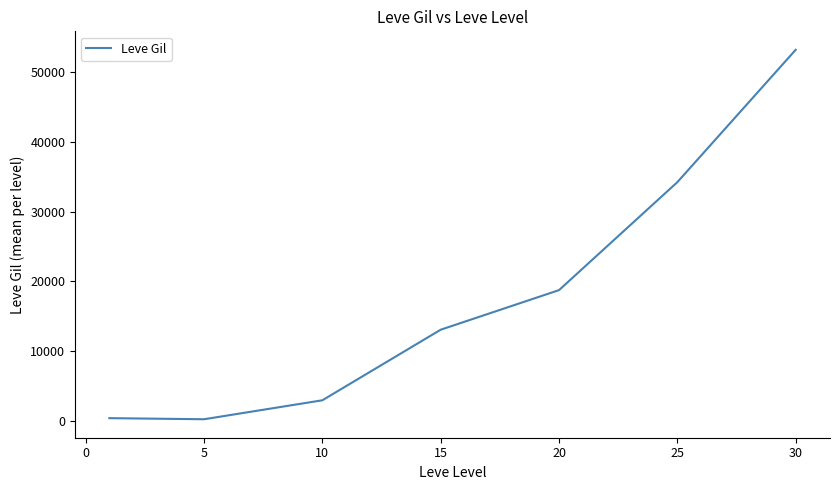

True or false: the data has more than 0 interior local peaks.

False